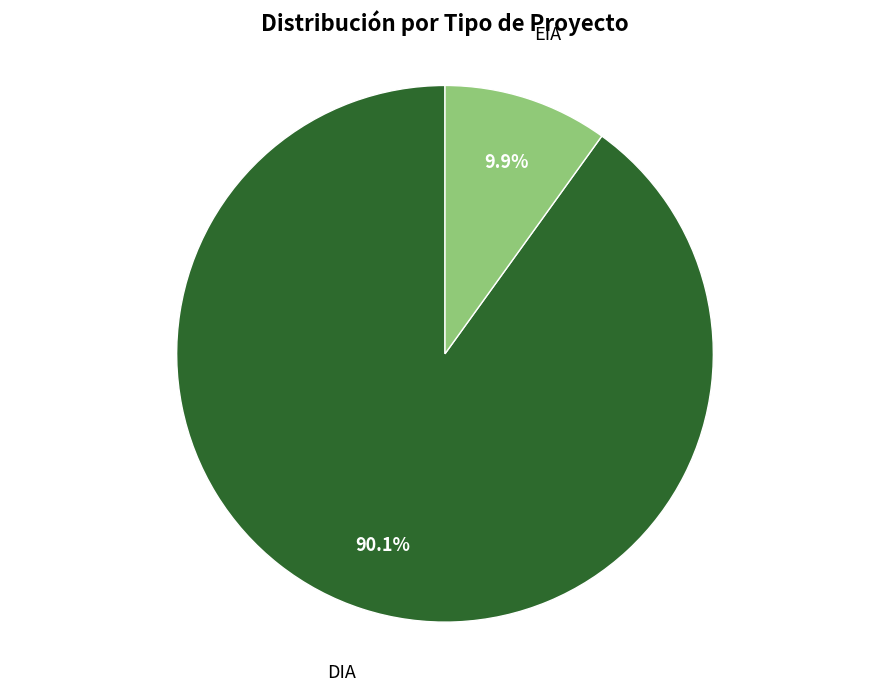

Which category accounts for the majority?

DIA